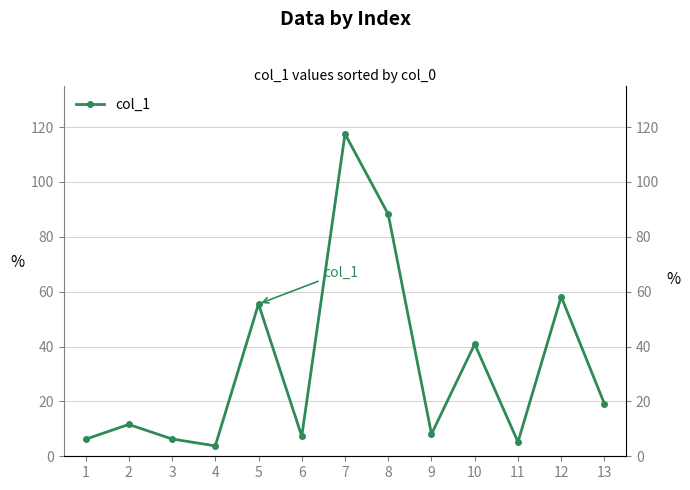

List the labels in order of value, smallest first.

4, 11, 1, 3, 6, 9, 2, 13, 10, 5, 12, 8, 7